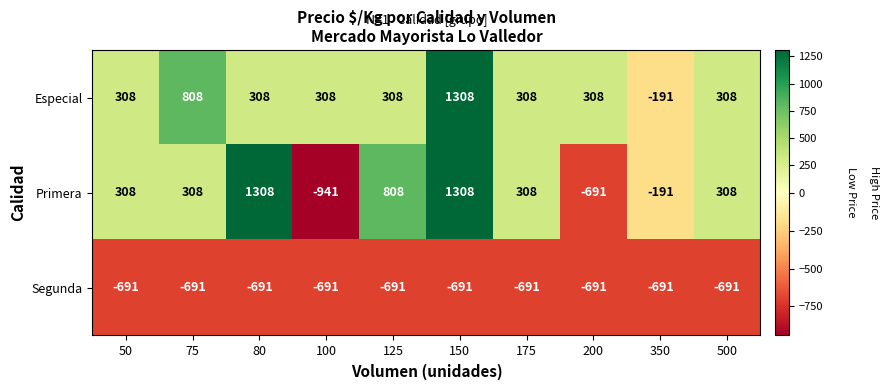

Reading left to right, list all the values displayed in this chart.

Especial: 50=308	75=808	80=308	100=308	125=308	150=1308	175=308	200=308	350=-191	500=308
Primera: 50=308	75=308	80=1308	100=-941	125=808	150=1308	175=308	200=-691	350=-191	500=308
Segunda: 50=-691	75=-691	80=-691	100=-691	125=-691	150=-691	175=-691	200=-691	350=-691	500=-691